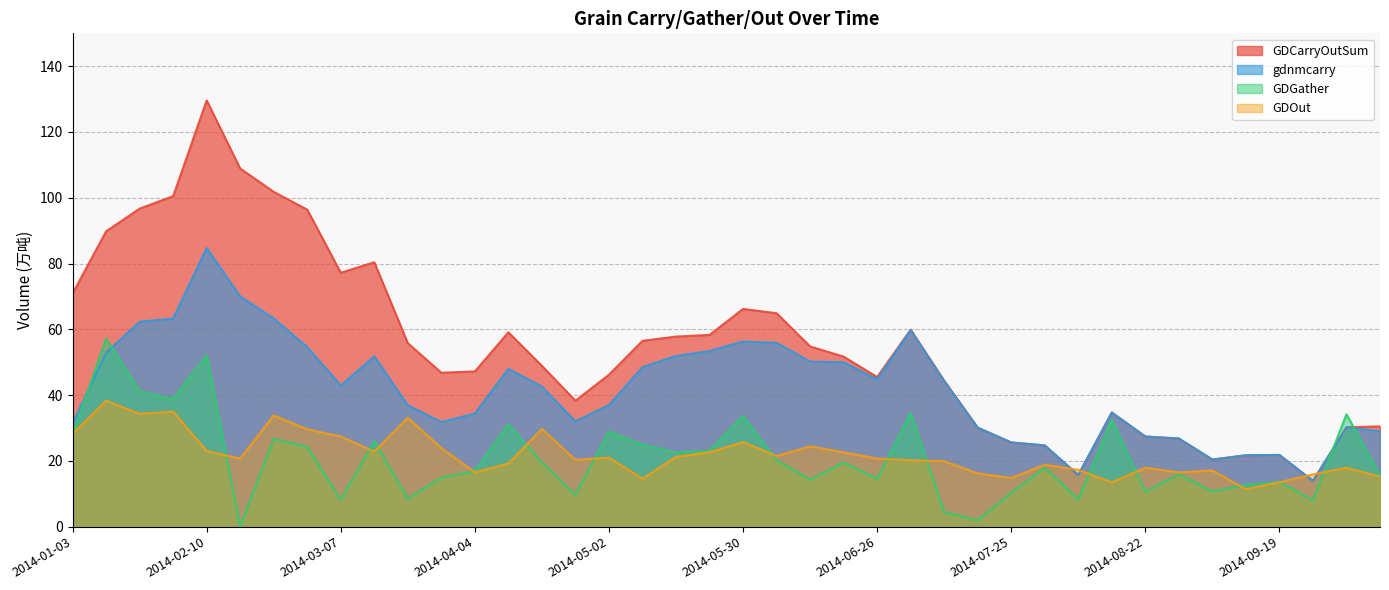

Reading left to right, what are all the values shown in this chart?

GDCarryOutSum: 70.9	89.8	96.7	100.5	129.6	108.9	101.8	96.4	77.2	80.4	55.8	46.8	47.2	59.1	48.9	38.3	46.2	56.5	57.8	58.3	66.2	64.9	54.8	51.7	45.5	59.9	44.4	30.1	25.6	24.7	15.7	34.7	27.4	26.8	20.4	21.7	21.8	13.9	30.2	30.5
gdnmcarry: 31.4	52.9	62.3	63.3	84.7	70.0	63.3	54.6	42.9	51.8	36.9	31.8	34.4	48.0	42.6	32.0	37.0	48.5	51.9	53.4	56.3	55.9	50.2	50.0	44.8	59.7	44.2	30.1	25.6	24.7	15.7	34.7	27.4	26.8	20.4	21.7	21.8	13.9	30.2	29.0
GDGather: 28.0	57.2	41.2	38.8	52.1	0.0	26.7	24.2	8.2	26.0	8.5	14.9	16.9	31.1	19.5	9.7	28.9	24.9	22.5	23.1	33.6	20.2	14.3	19.5	14.5	34.6	4.4	1.9	10.3	17.9	8.3	32.5	10.6	15.9	10.7	12.7	13.6	8.0	34.2	15.5
GDOut: 28.2	38.3	34.3	35.0	23.0	20.7	33.8	29.6	27.4	22.8	33.1	23.9	16.5	19.2	29.7	20.3	21.0	14.6	21.2	22.6	25.7	21.5	24.4	22.6	20.7	20.2	19.9	16.2	14.8	18.8	17.3	13.5	17.9	16.5	17.1	11.4	13.5	15.9	17.9	15.2